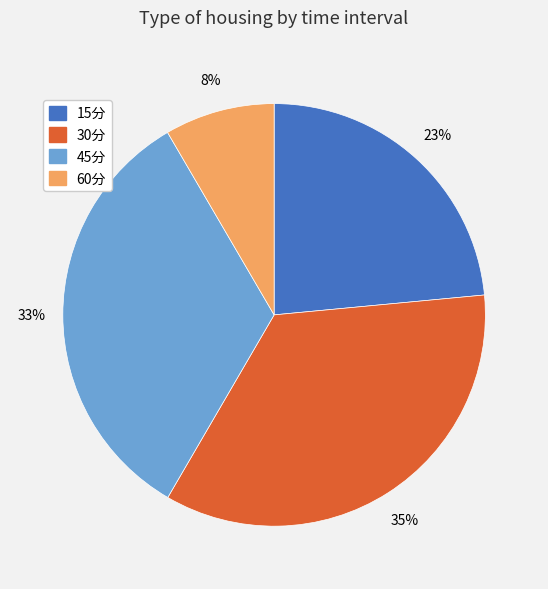

To the nearest percent, what is the average slice percentage?

25%